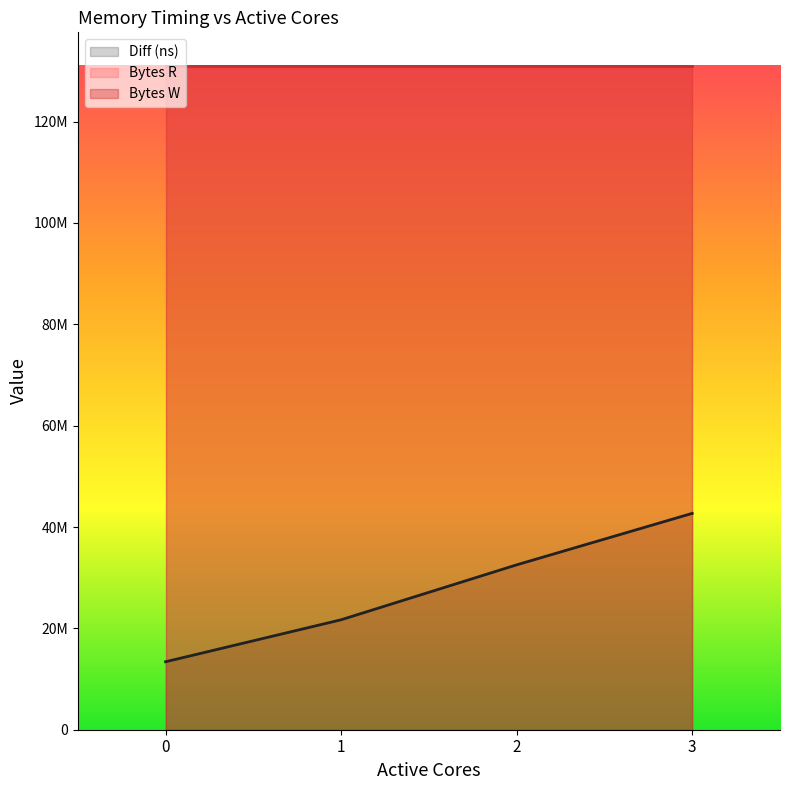

Which series has the widest spread of values?

Diff (ns)